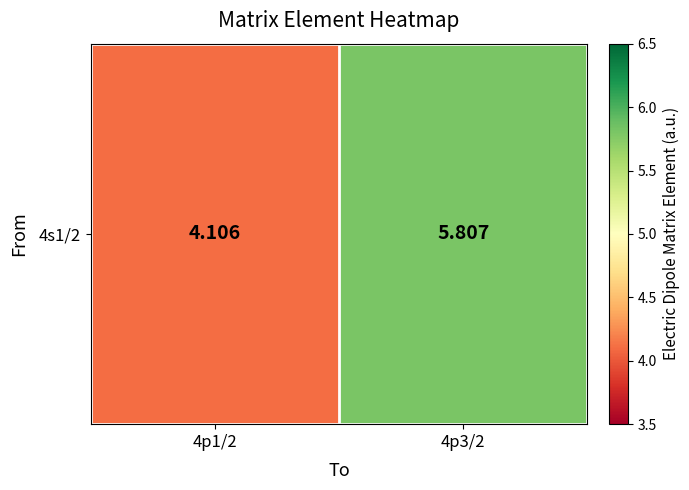

List the labels in order of value, largest first.

4p3/2, 4p1/2